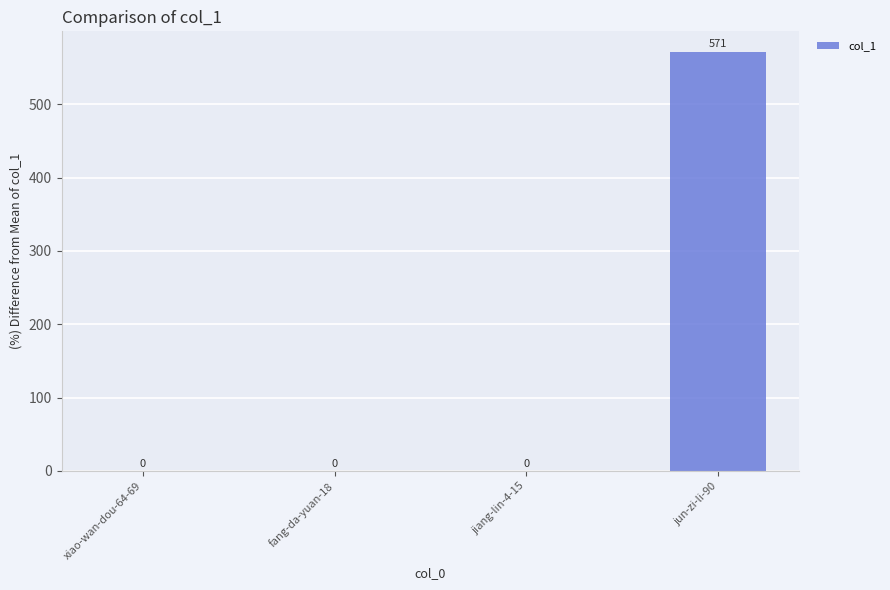

The value at jiang-lin-4-15 is 326. True or false?

False